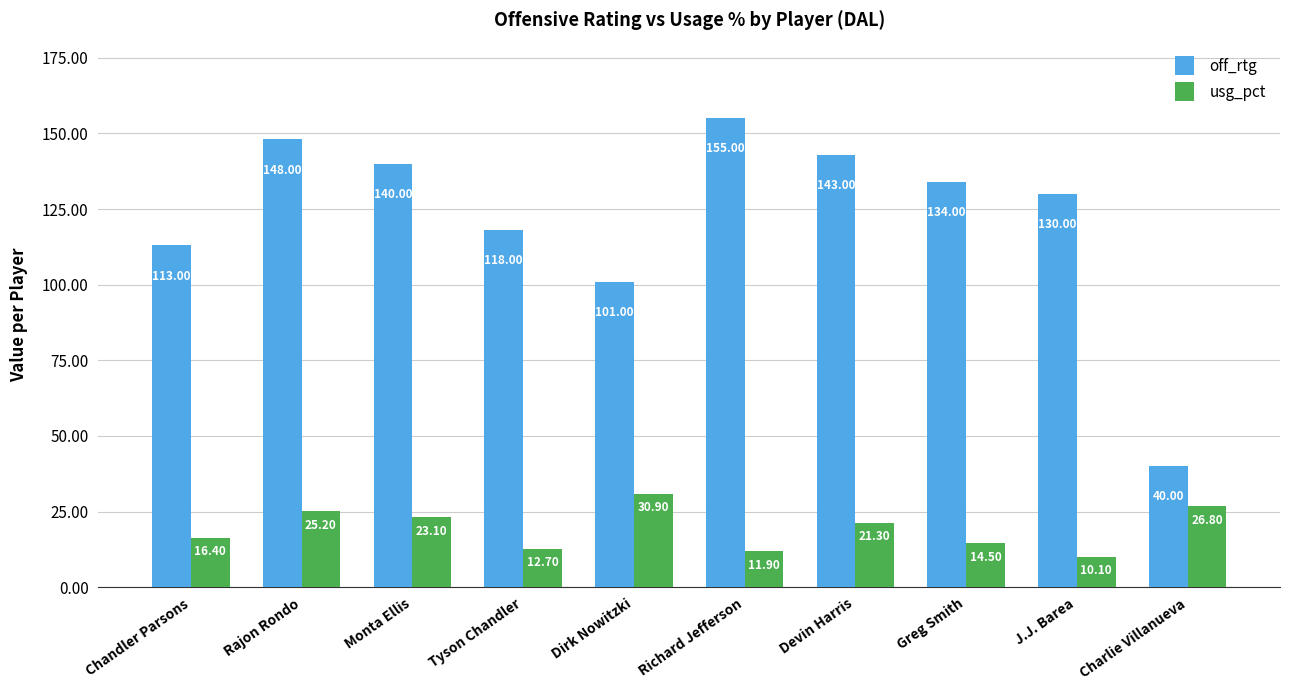

List the series in order of their peak value, highest first.

off_rtg, usg_pct